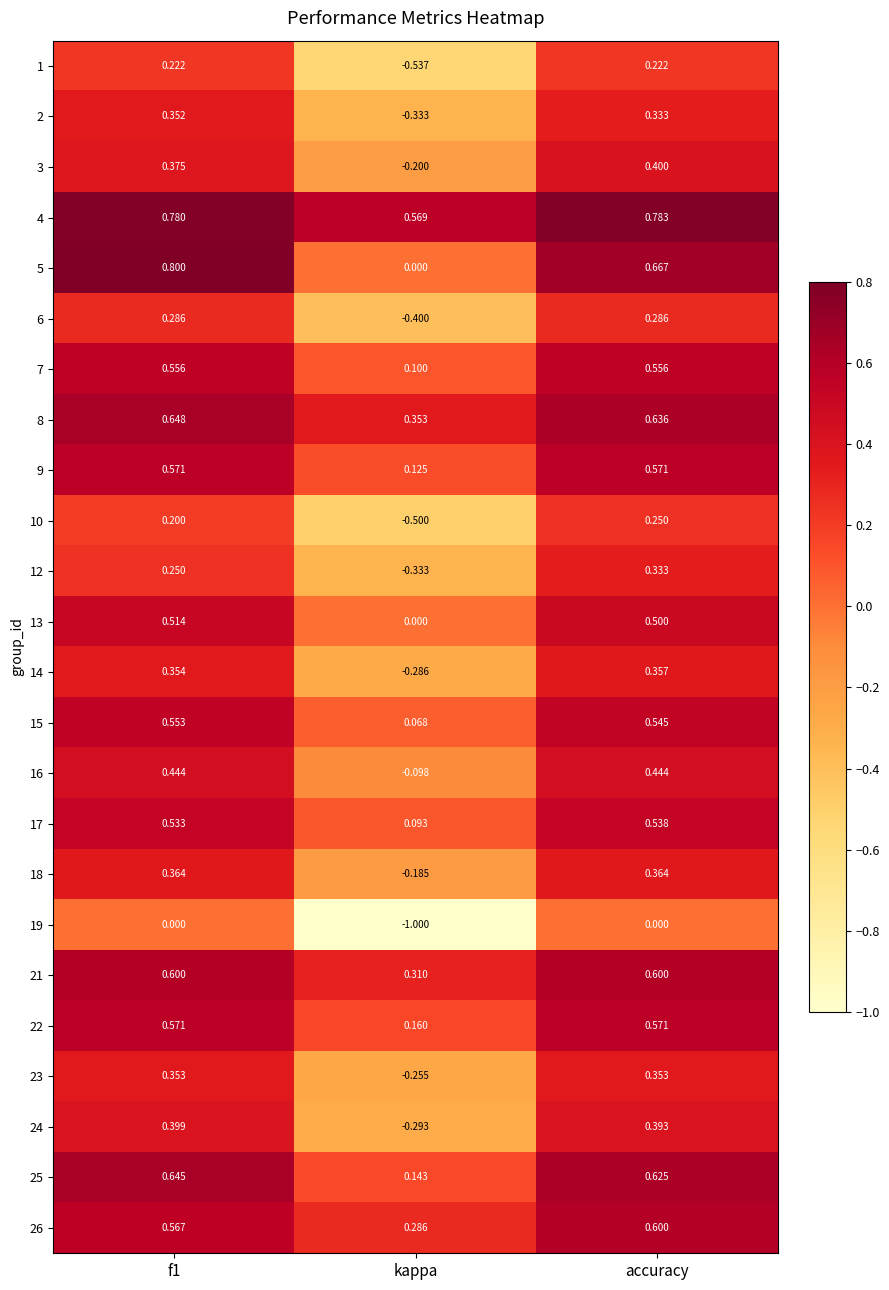

What is the greatest value displayed?

0.8